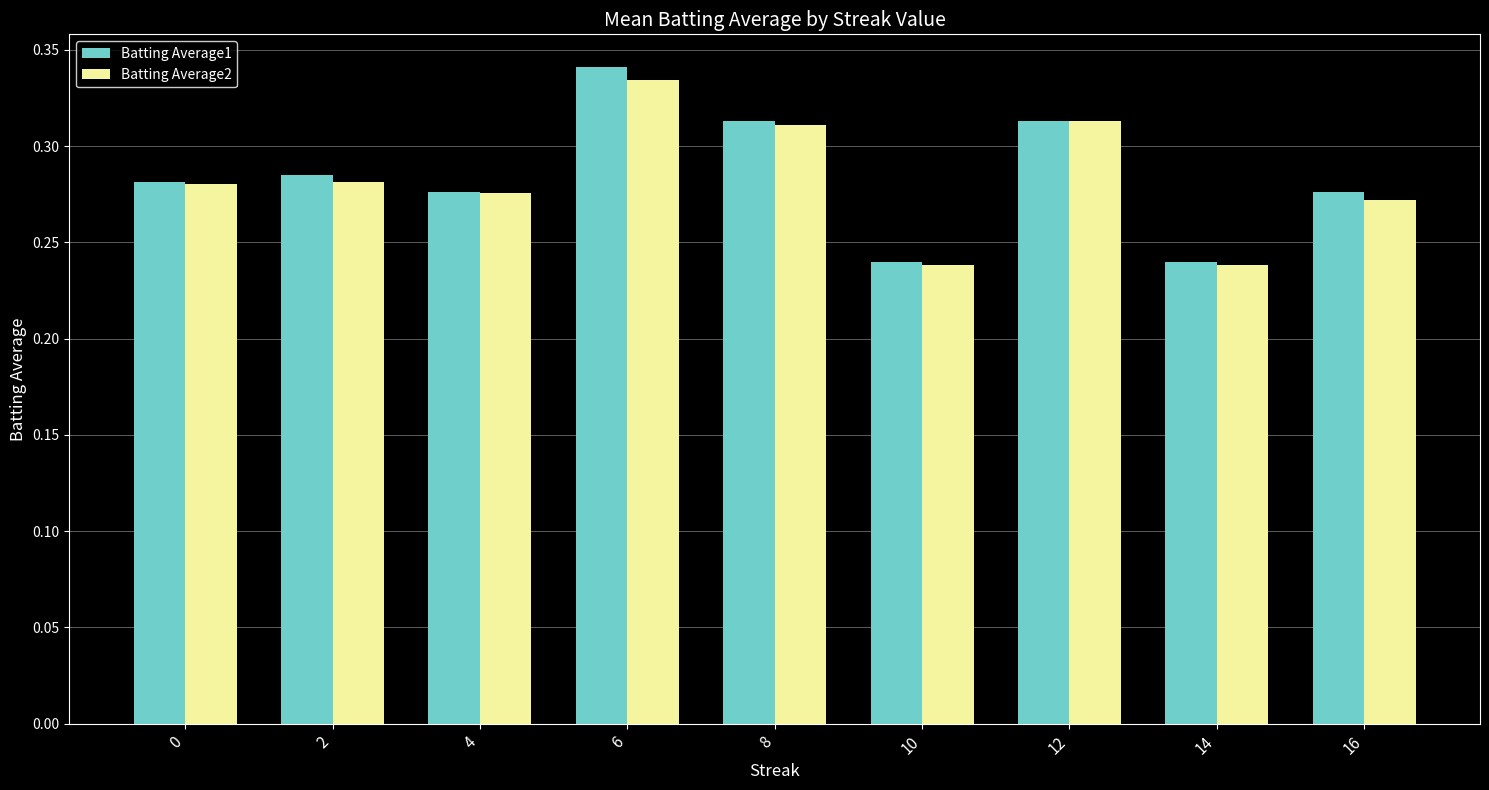

Between 8 and 16, which series saw the biggest shift?

Batting Average2